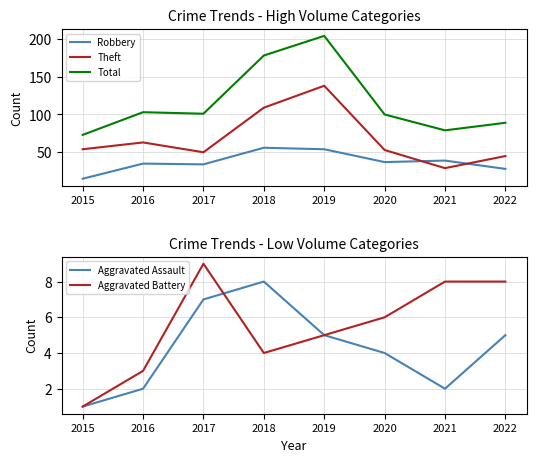

What is the greatest value displayed?

204